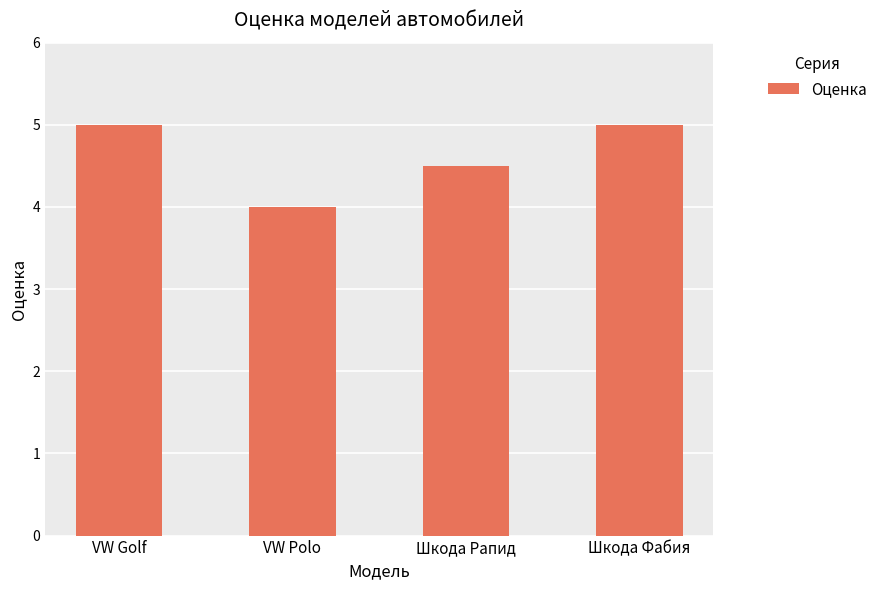

Which label corresponds to the smallest value in the chart?

VW Polo